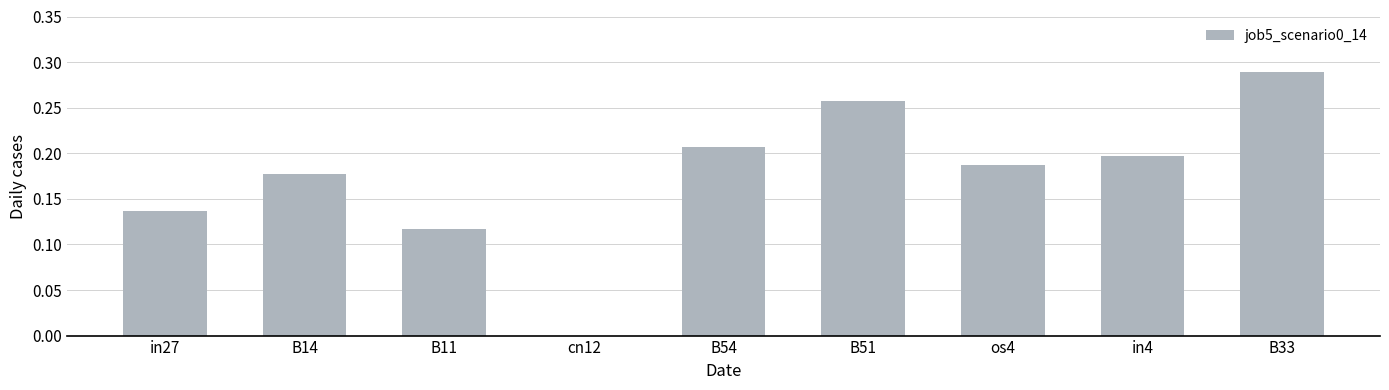

How many values exceed 0?

8